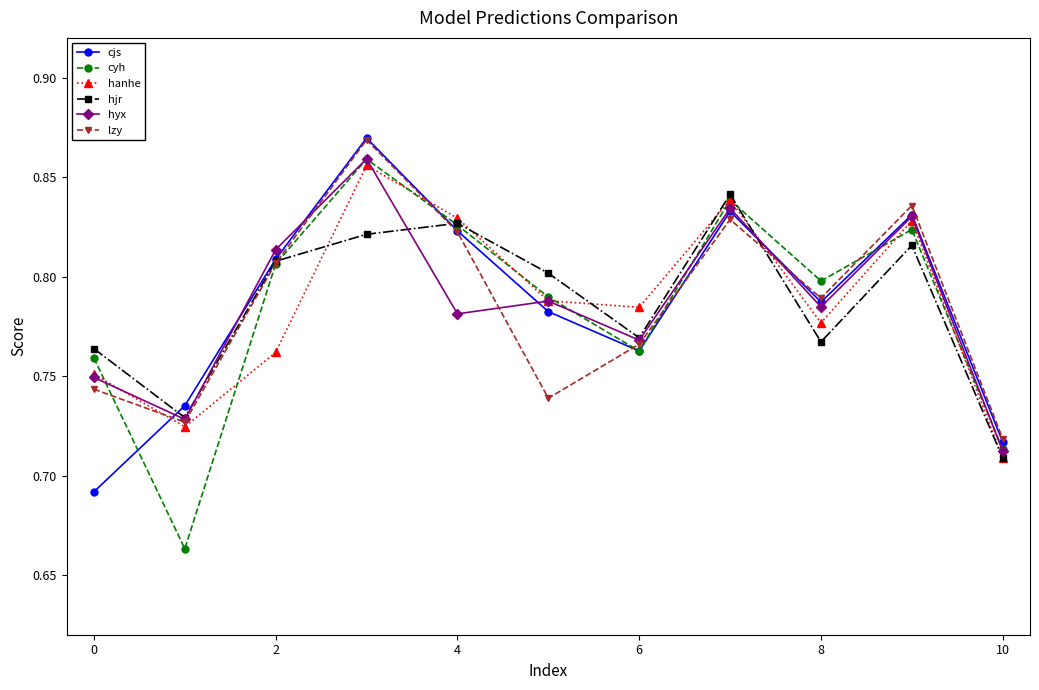

How many cyh values are between 0 and 1?

11